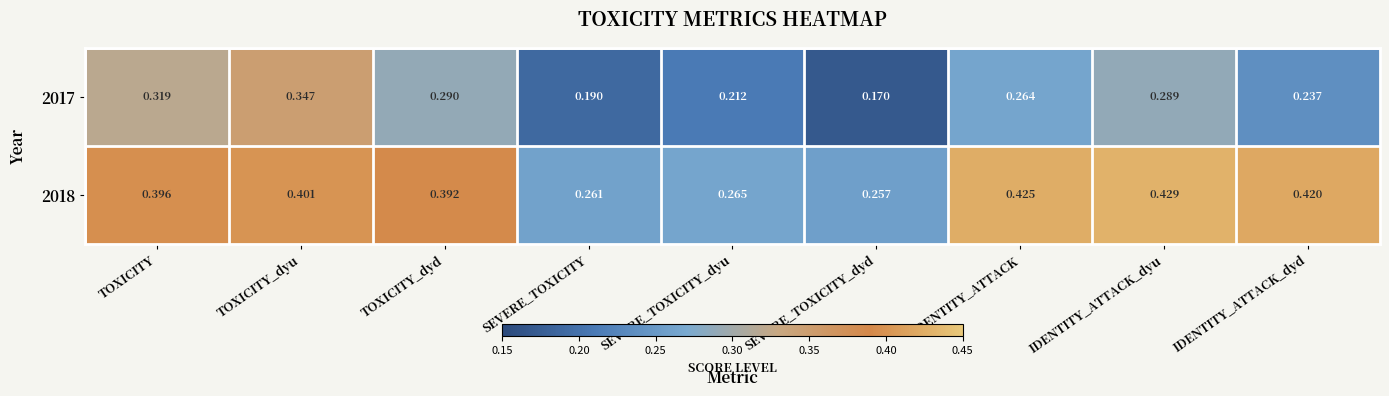

Which category has the highest value across all series?

IDENTITY_ATTACK_dyu